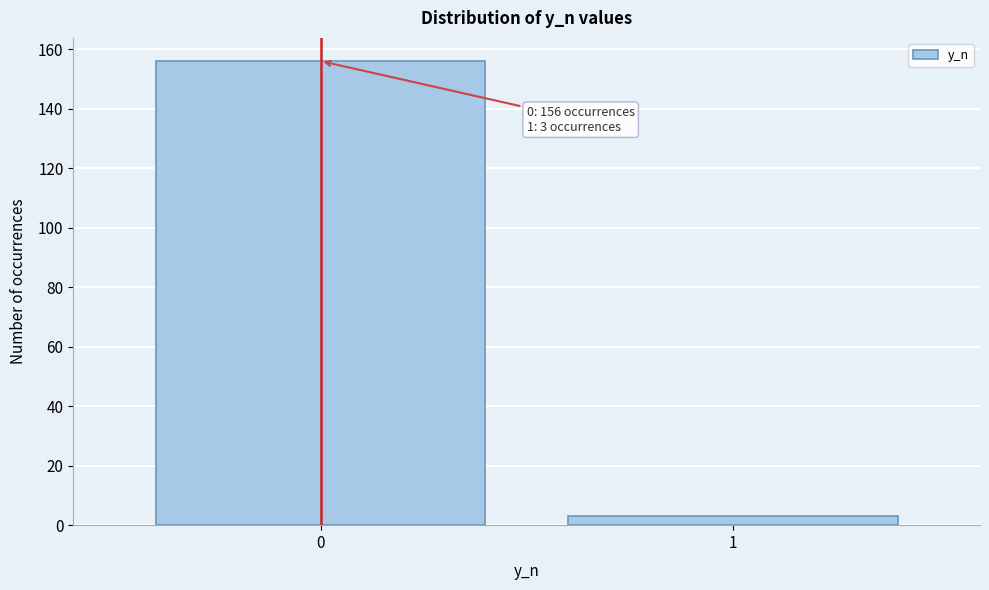

Reading right to left, what are all the values shown in this chart?

3	156